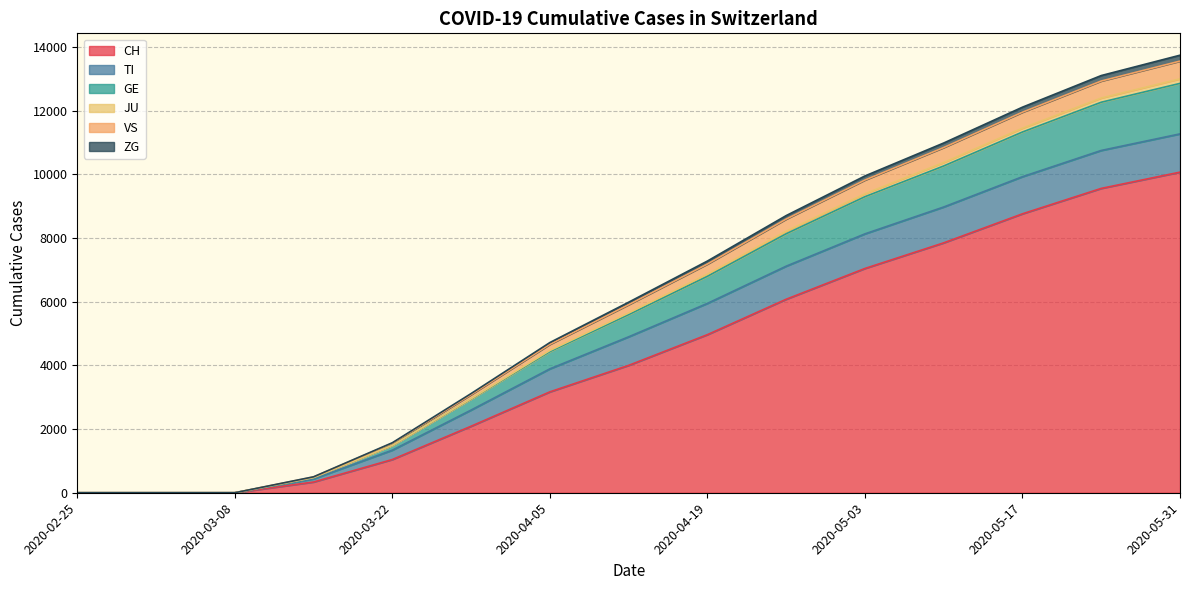

At which category is the sum across all series the highest?

2020-05-31